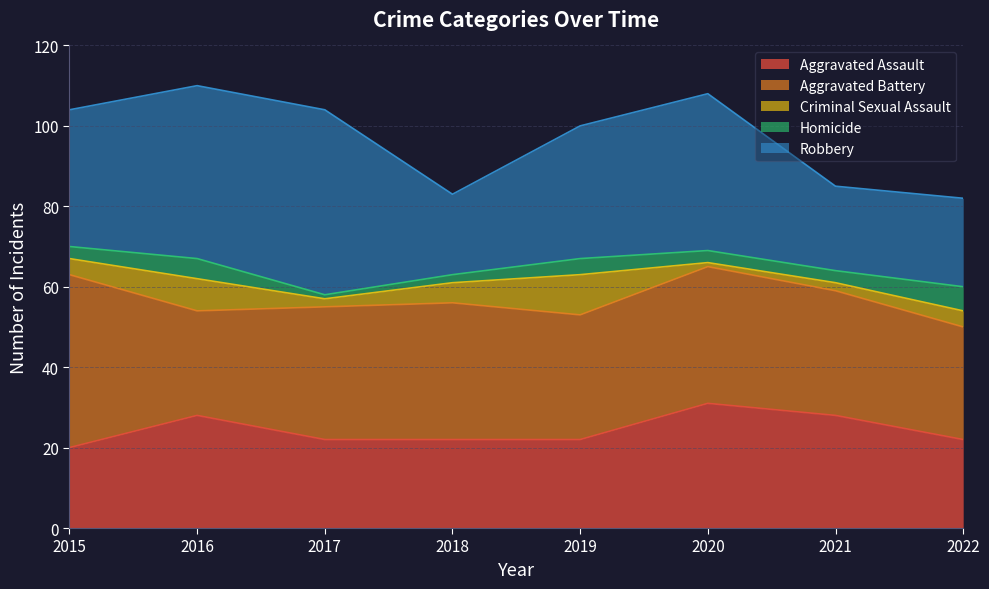

Does the chart display data point markers on the line(s)?

No